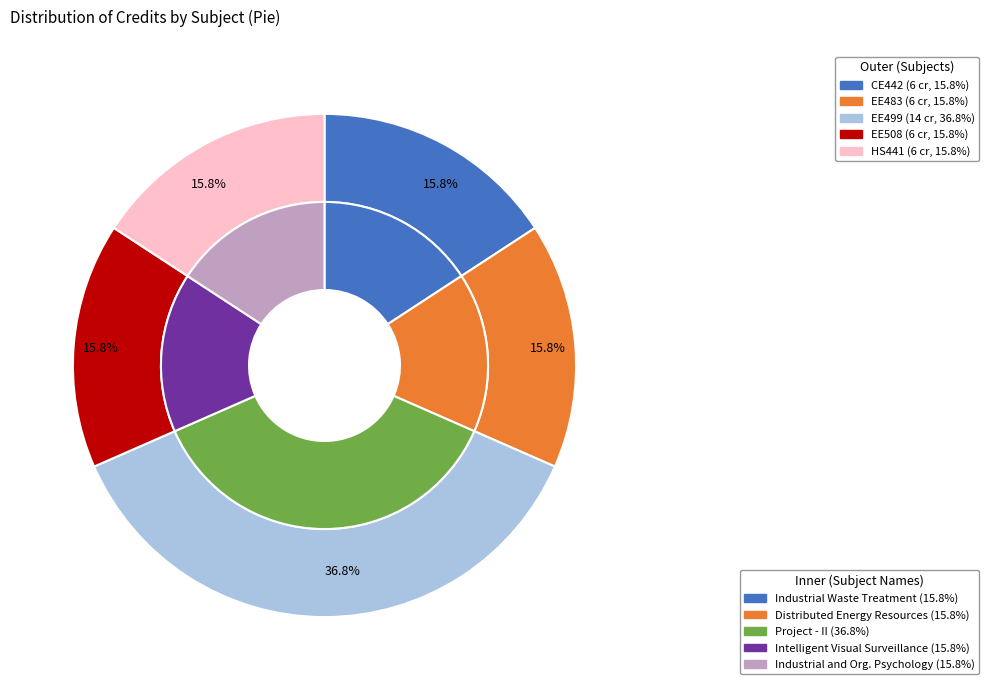

Is there a majority slice in this chart?

No